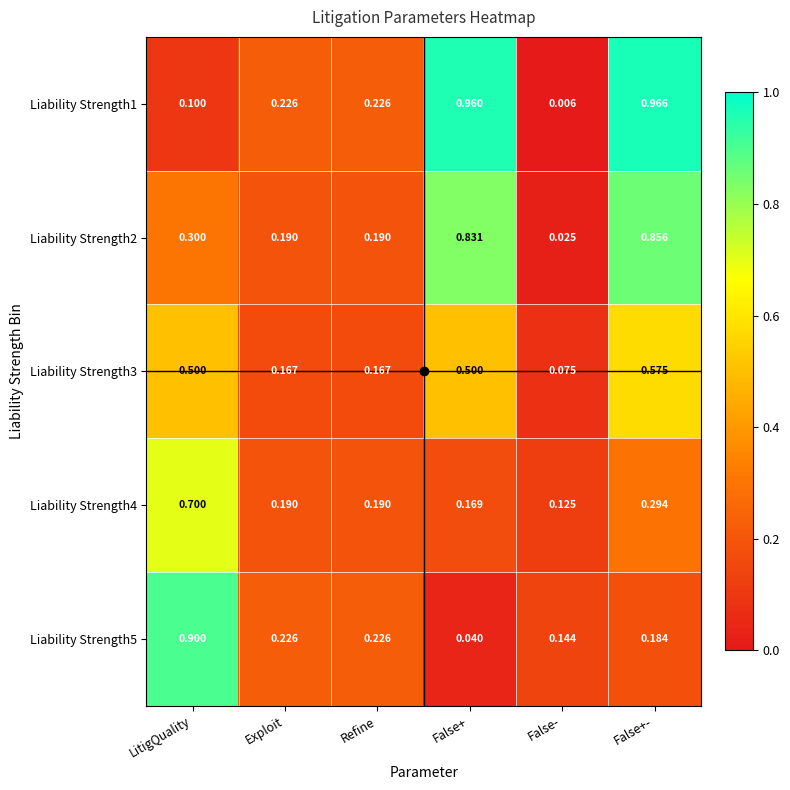

Which category has the lowest value across all series?

False-